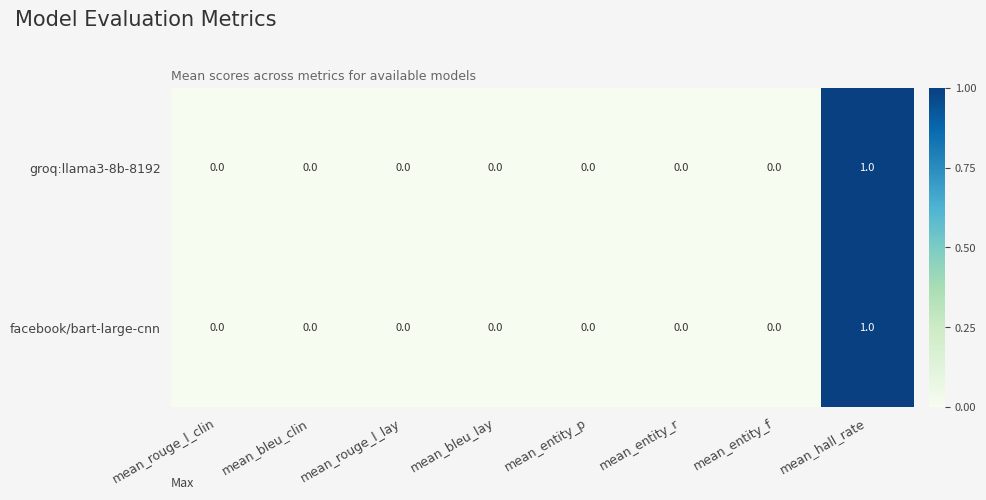

The value of groq:llama3-8b-8192 at mean_bleu_clin is 0. True or false?

True